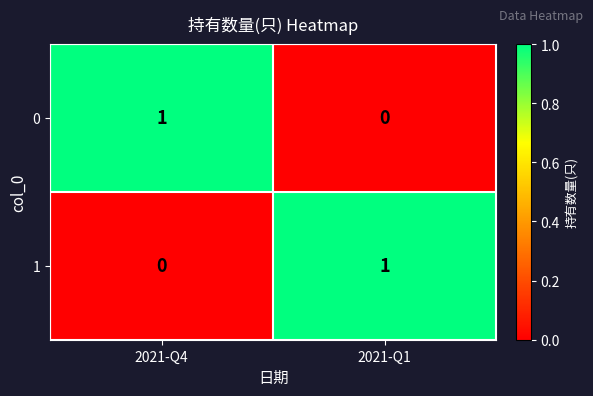

Reading left to right, list all the values displayed in this chart.

0: 2021-Q4=1	2021-Q1=0
1: 2021-Q4=0	2021-Q1=1